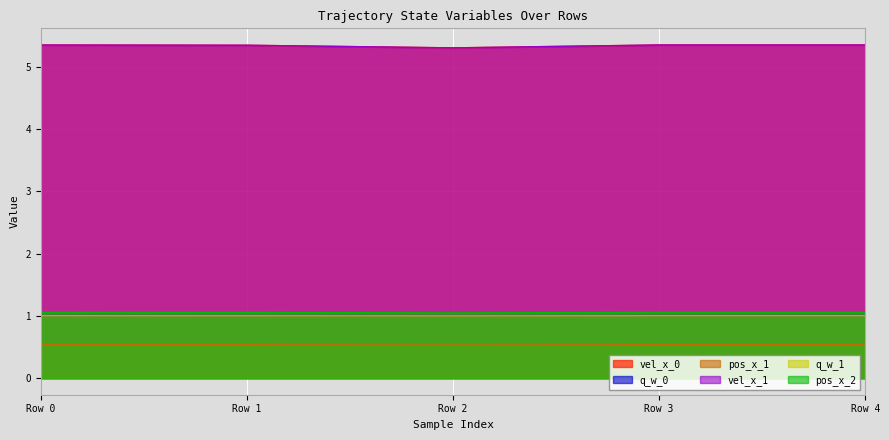

At which label is pos_x_2 closest to 1?

Row 2